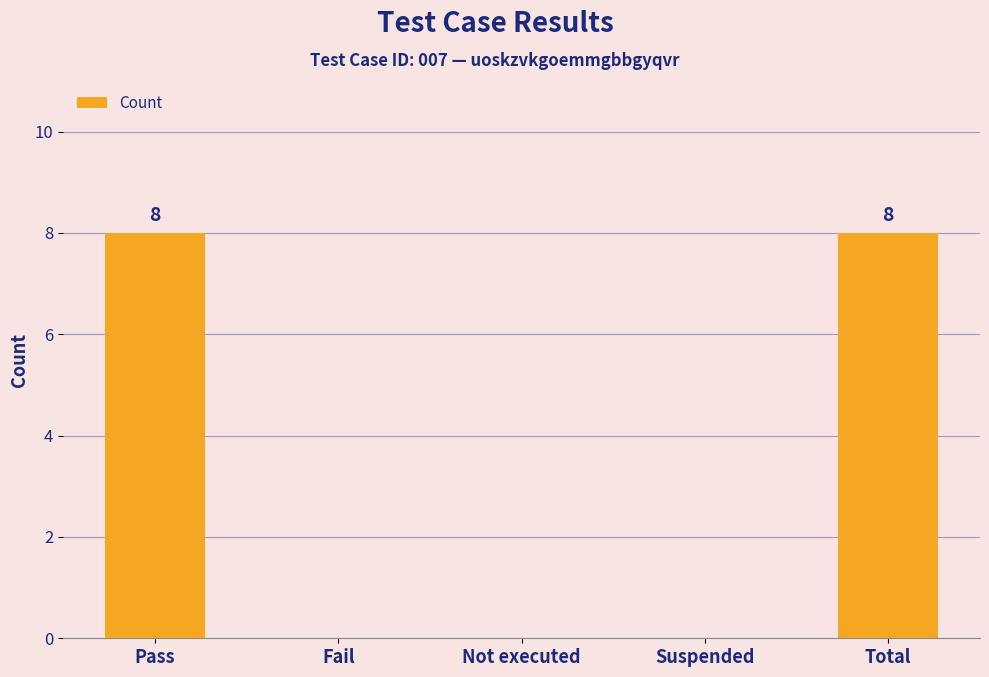

Is it true that the value at Pass is 4?

False